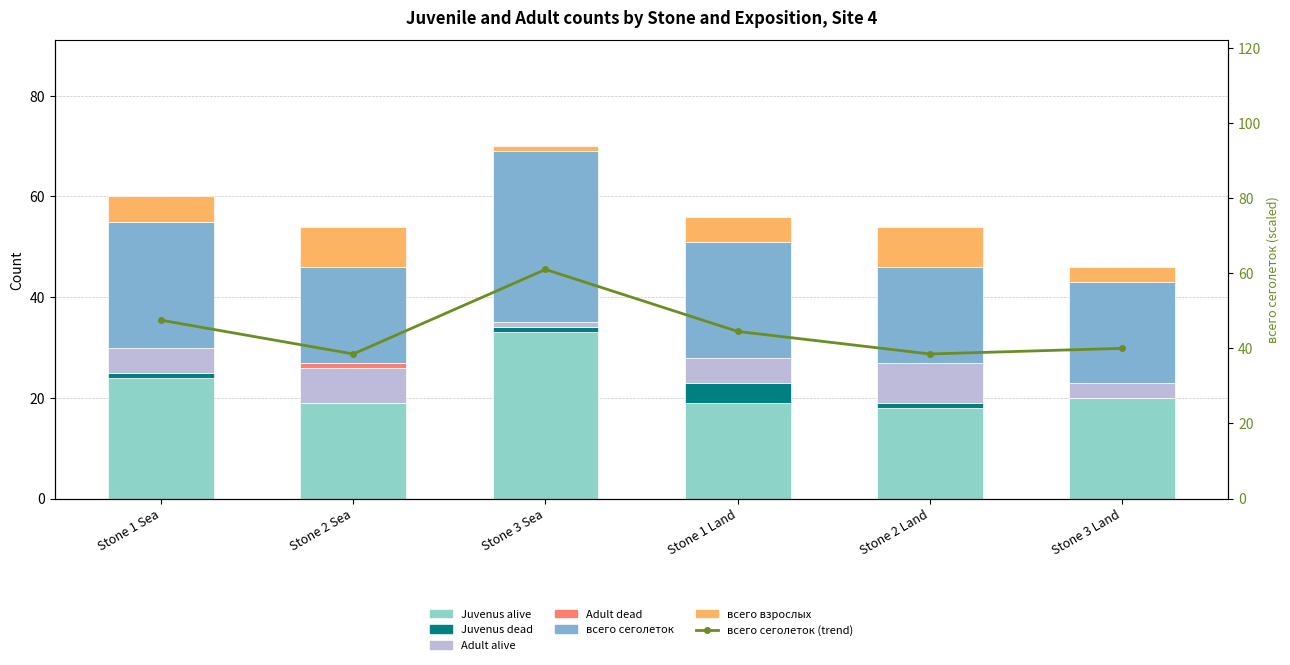

Rank the categories by Juvenus alive value from lowest to highest.

Stone 2 Land, Stone 2 Sea, Stone 1 Land, Stone 3 Land, Stone 1 Sea, Stone 3 Sea